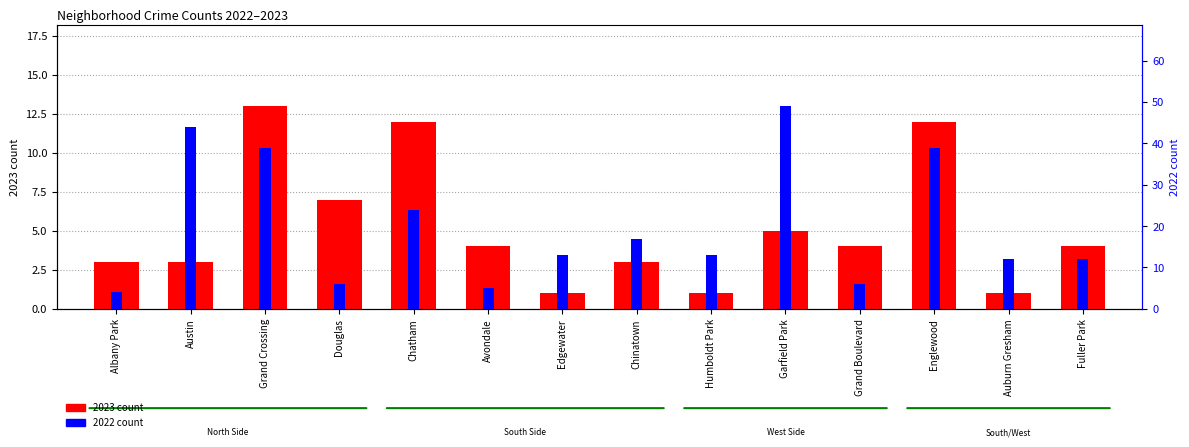

Reading right to left, extract all data points from this chart.

2023 count: Fuller Park=4	Auburn Gresham=1	Englewood=12	Grand Boulevard=4	Garfield Park=5	Humboldt Park=1	Chinatown=3	Edgewater=1	Avondale=4	Chatham=12	Douglas=7	Grand Crossing=13	Austin=3	Albany Park=3
2022 count: Fuller Park=12	Auburn Gresham=12	Englewood=39	Grand Boulevard=6	Garfield Park=49	Humboldt Park=13	Chinatown=17	Edgewater=13	Avondale=5	Chatham=24	Douglas=6	Grand Crossing=39	Austin=44	Albany Park=4